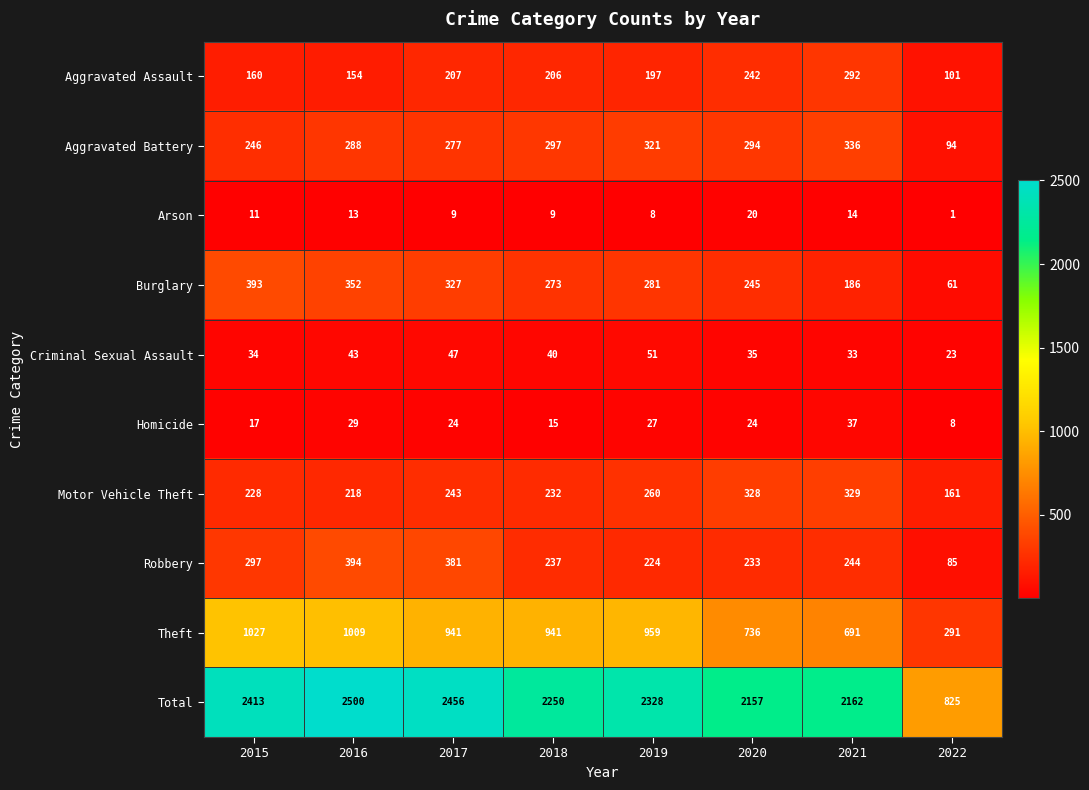

The value of Aggravated Assault at 2017 is 207. True or false?

True